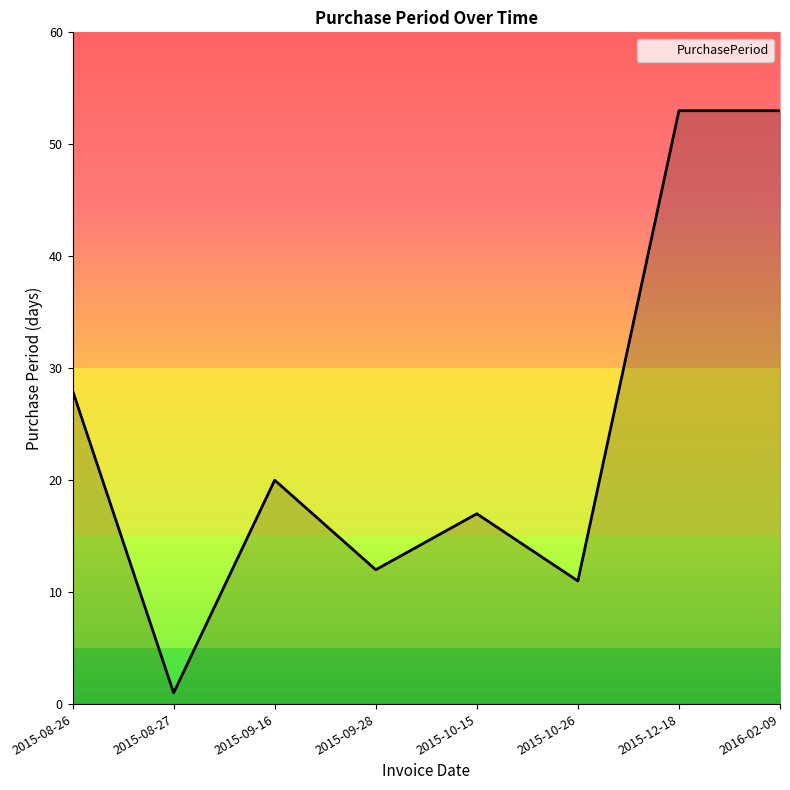

What is the difference between the second highest and minimum values?

52